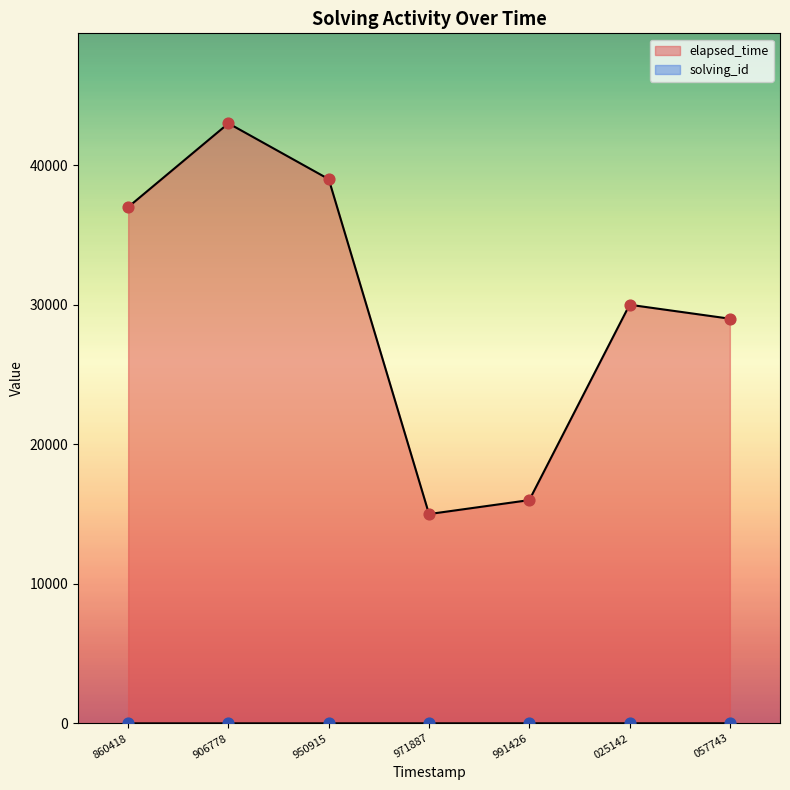

How many lines are shown in the chart?

2